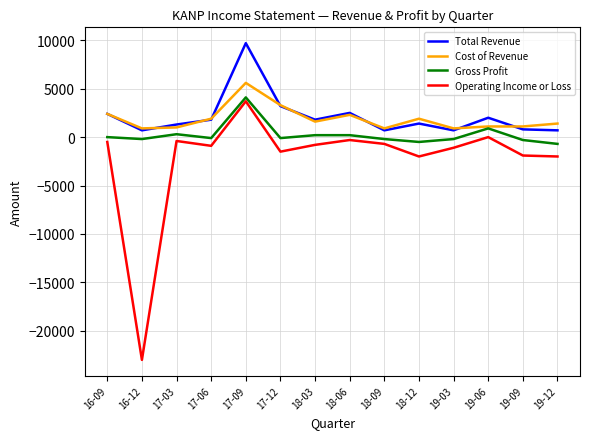

At which label does Total Revenue reach its peak?

17-09